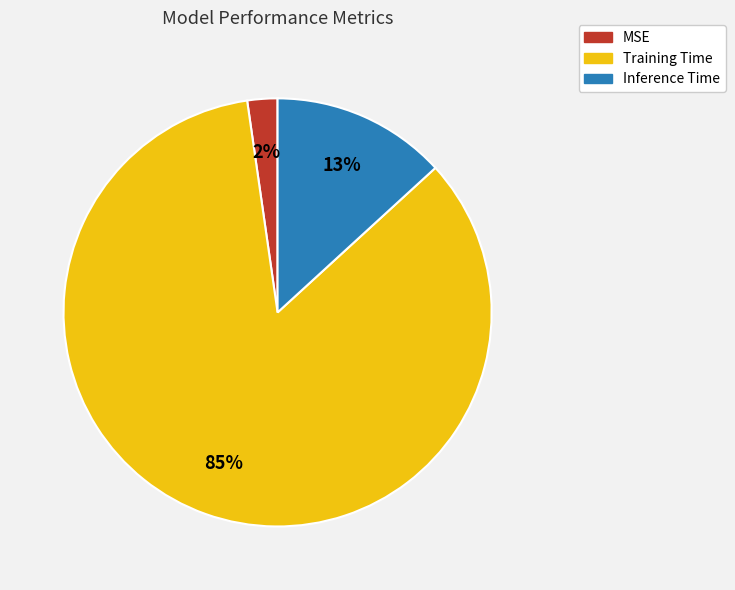

To the nearest percent, what percentage of the pie is Training Time?

85%